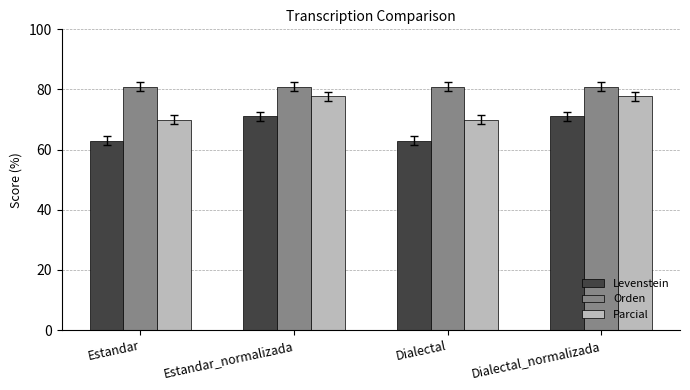

Read the Orden value at Dialectal.

80.9